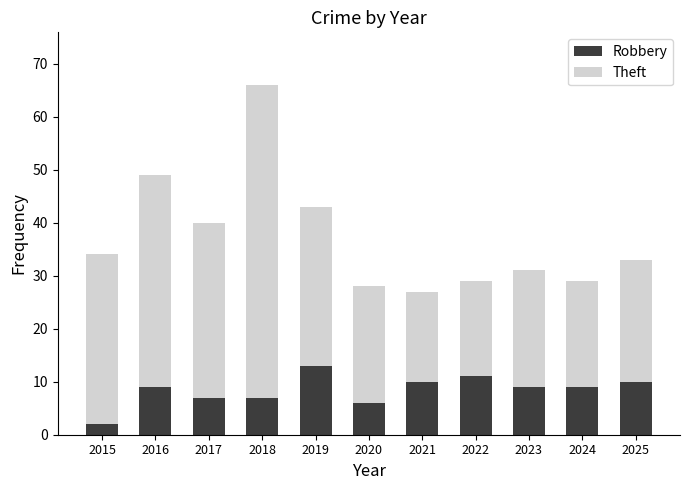

True or false: Robbery has a value of 2 at 2015.

True